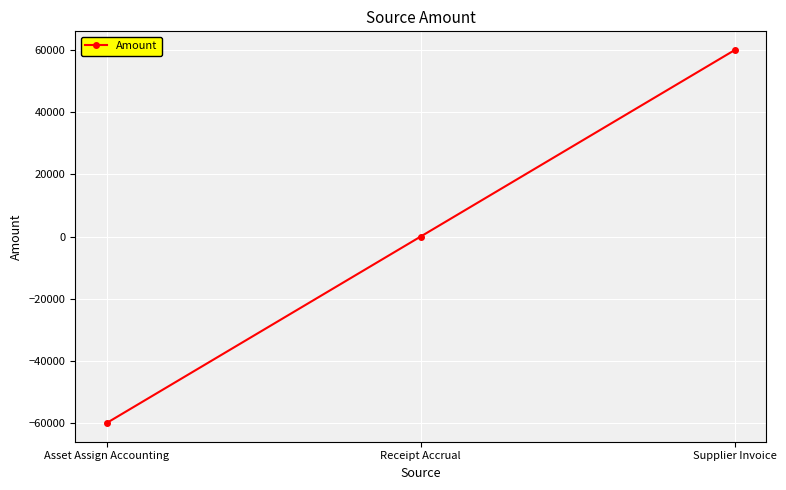

What is the greatest value displayed?

60011.5